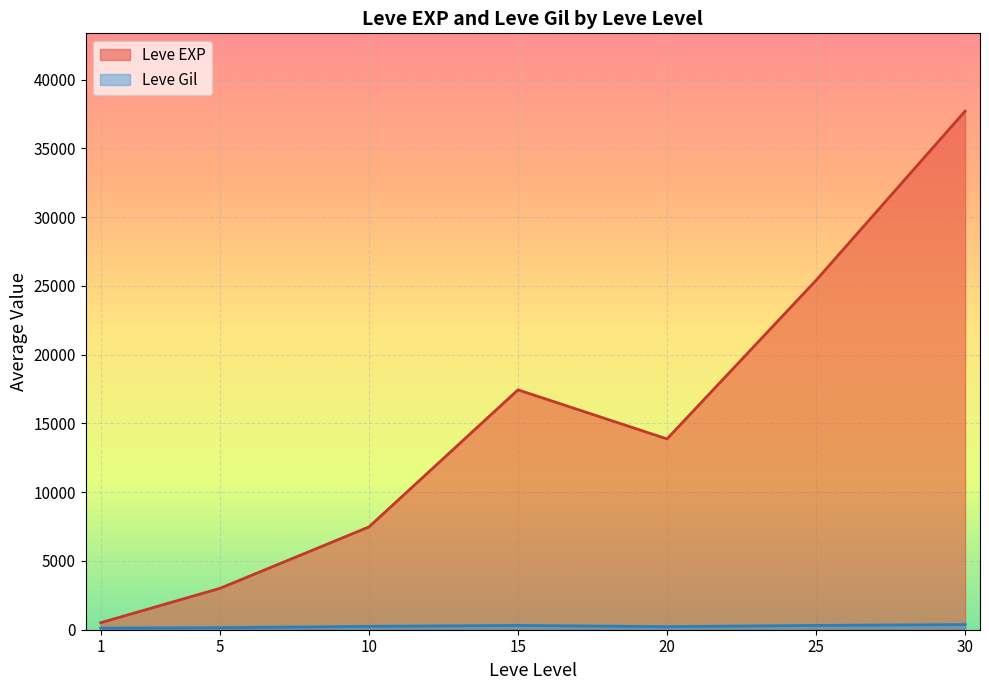

At which category is the sum across all series the highest?

30